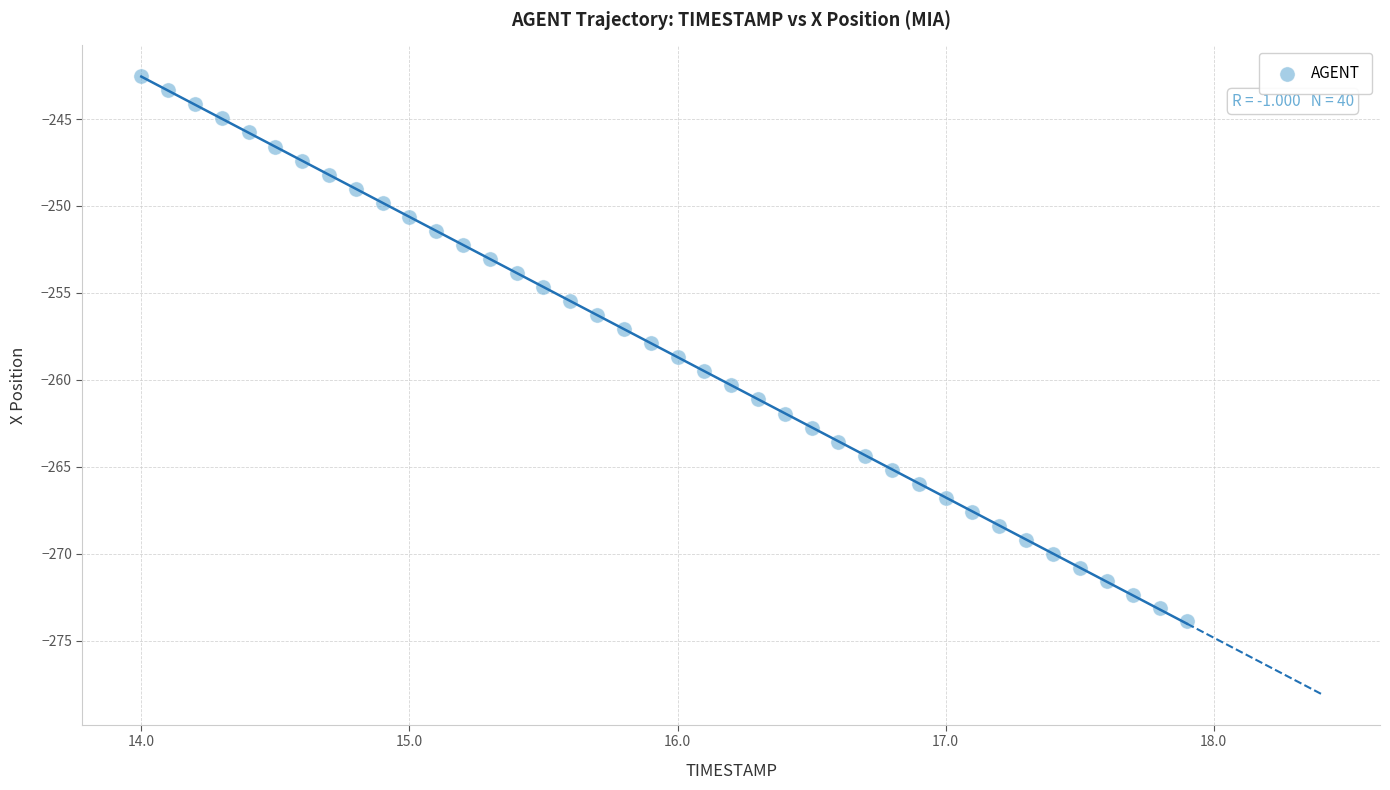

What is the range of X values (max minus min)?

3.9